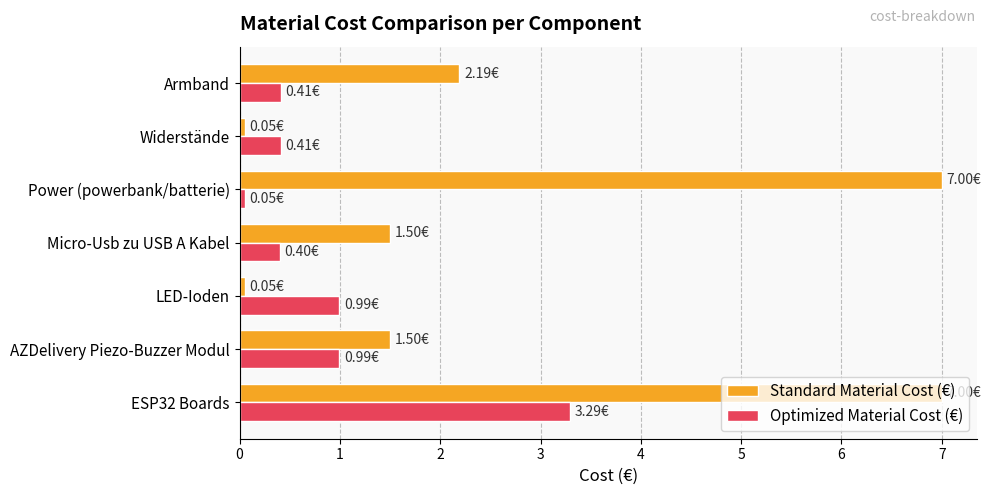

List the series in order of their overall mean, highest first.

Standard Material Cost (€), Optimized Material Cost (€)